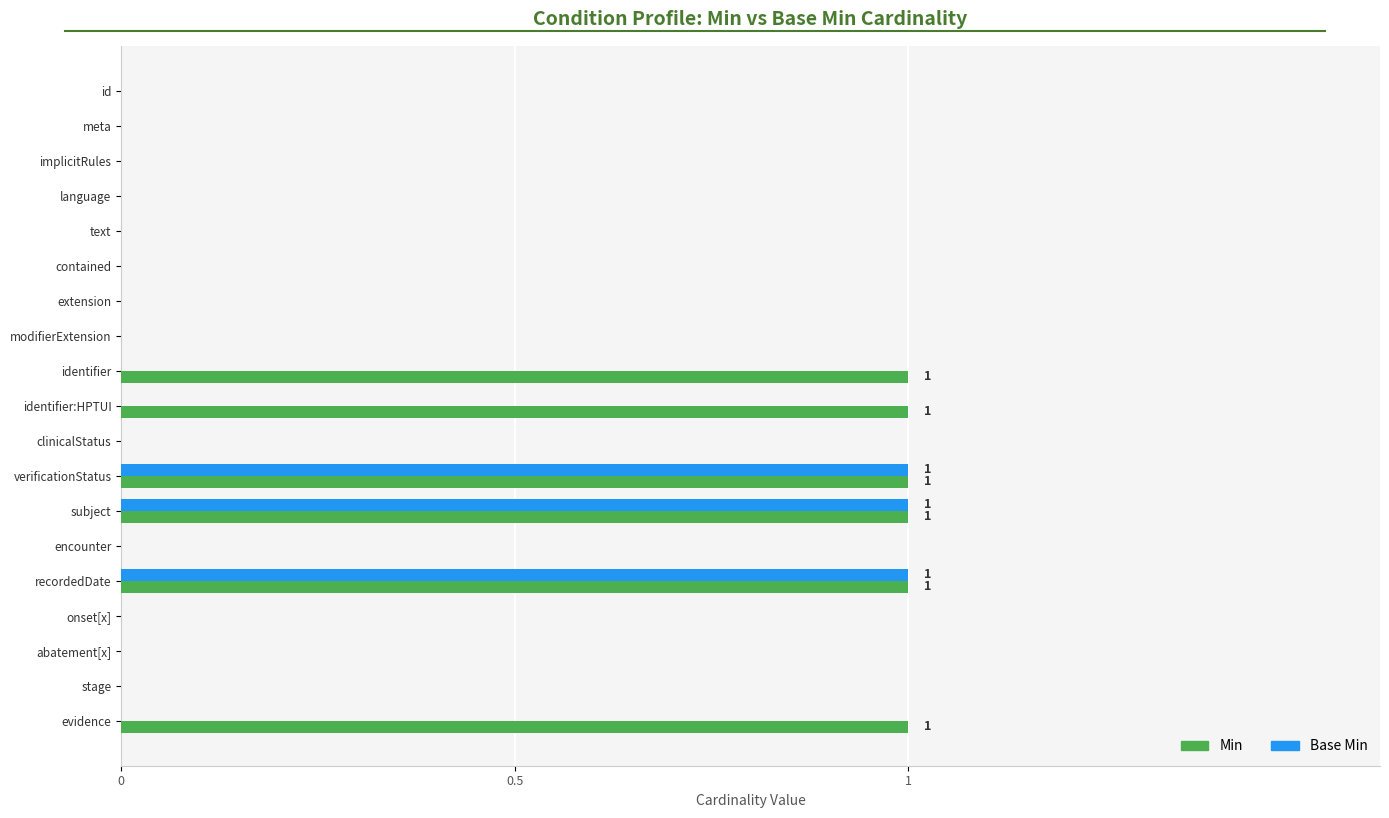

What is the sum of all Base Min values?

3